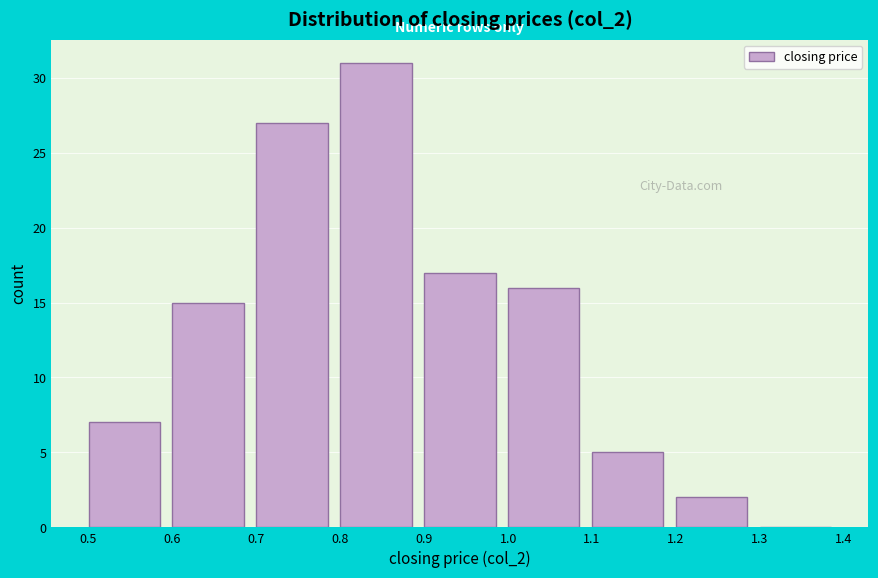

What is the height of the bar covering 0.9 to 1.0 on the x-axis? The values are not printed on the chart, so give them approximately, as read against the axis.

17